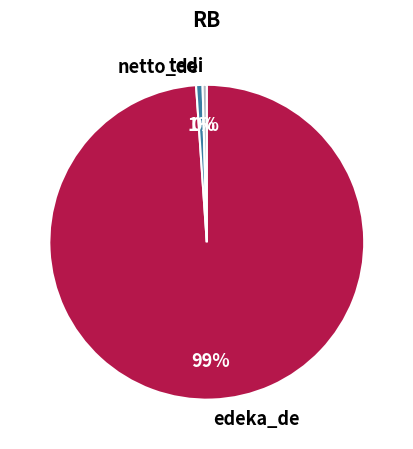

Which slice represents more than half of the pie?

edeka_de